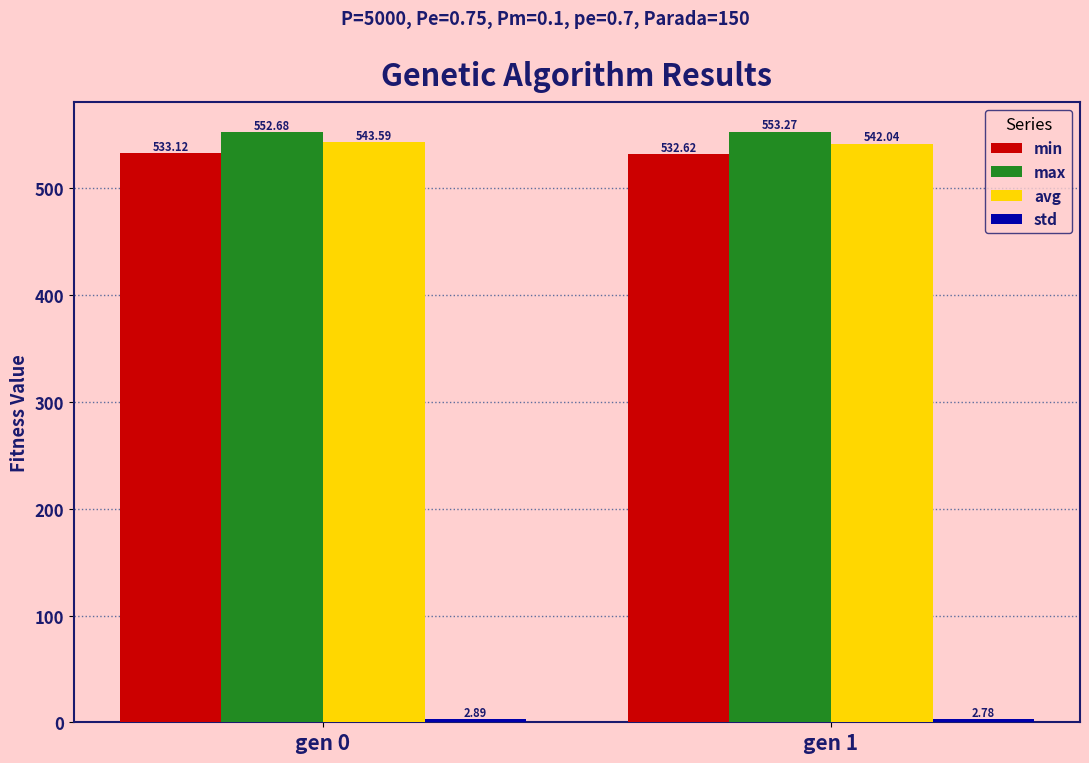

At which category is the sum across all series the highest?

gen 0